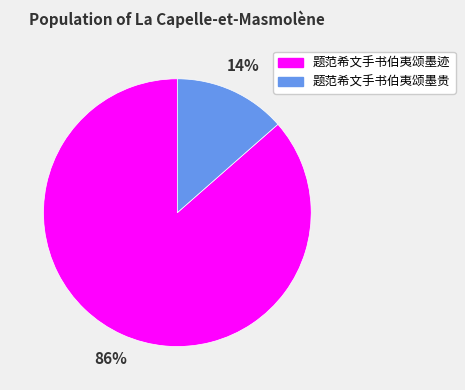

Rank the categories by value from lowest to highest.

题范希文手书伯夷颂墨贵, 题范希文手书伯夷颂墨迹